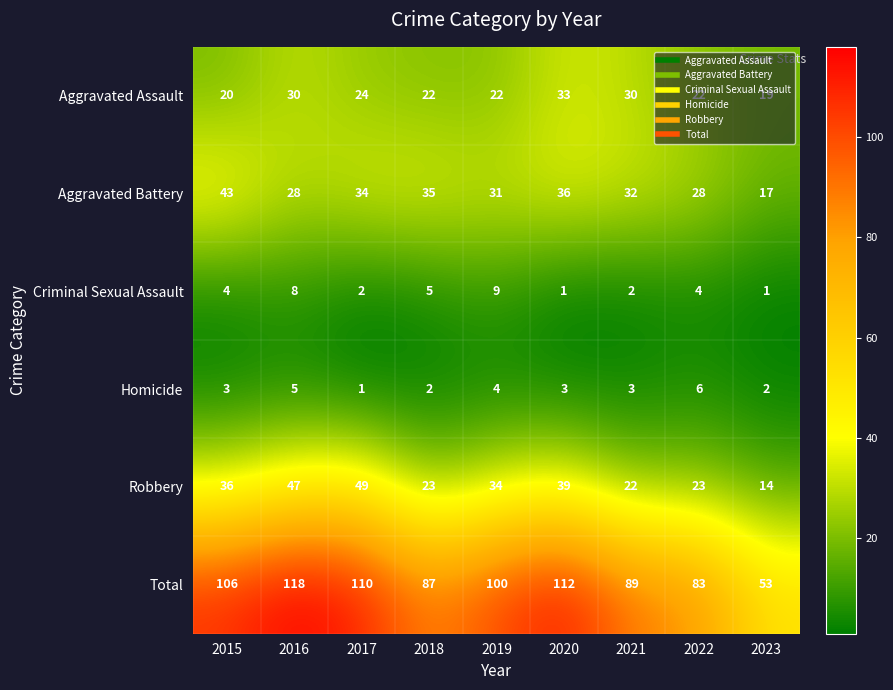

Rank the series by their maximum value, from highest to lowest.

Total, Robbery, Aggravated Battery, Aggravated Assault, Criminal Sexual Assault, Homicide